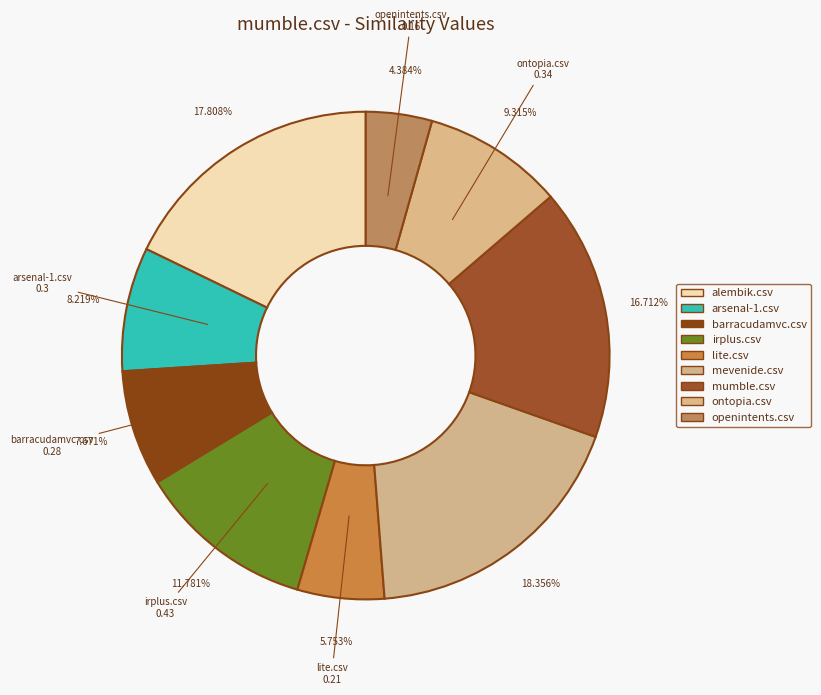

Which has a higher value, lite.csv or irplus.csv?

irplus.csv